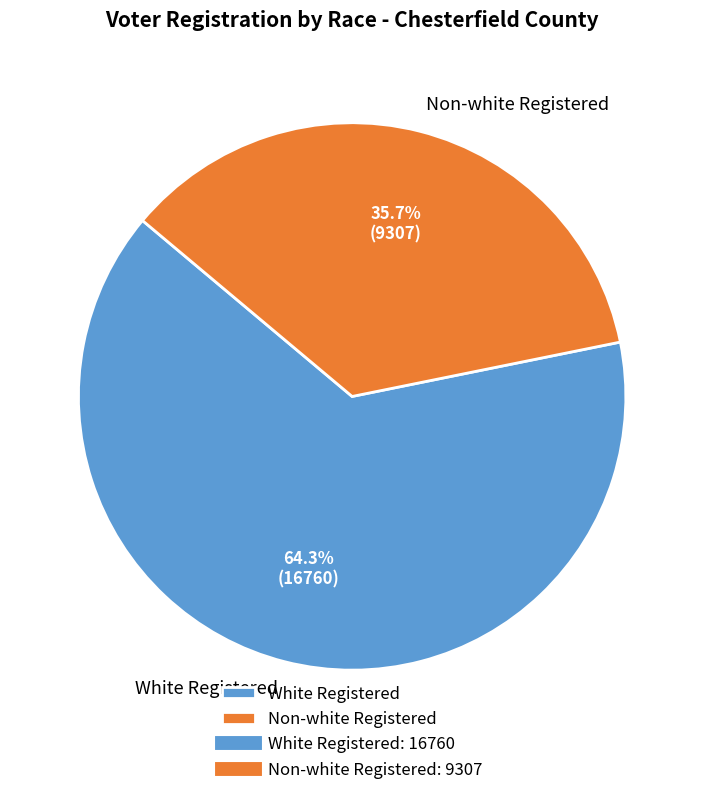

Which category has the smallest portion of the pie?

Non-white Registered